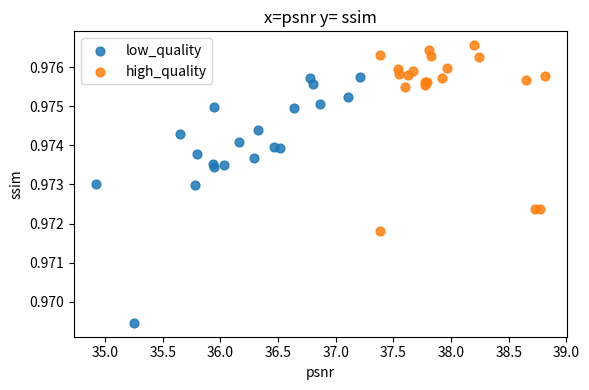

What are all the series names shown in the legend?

low_quality, high_quality